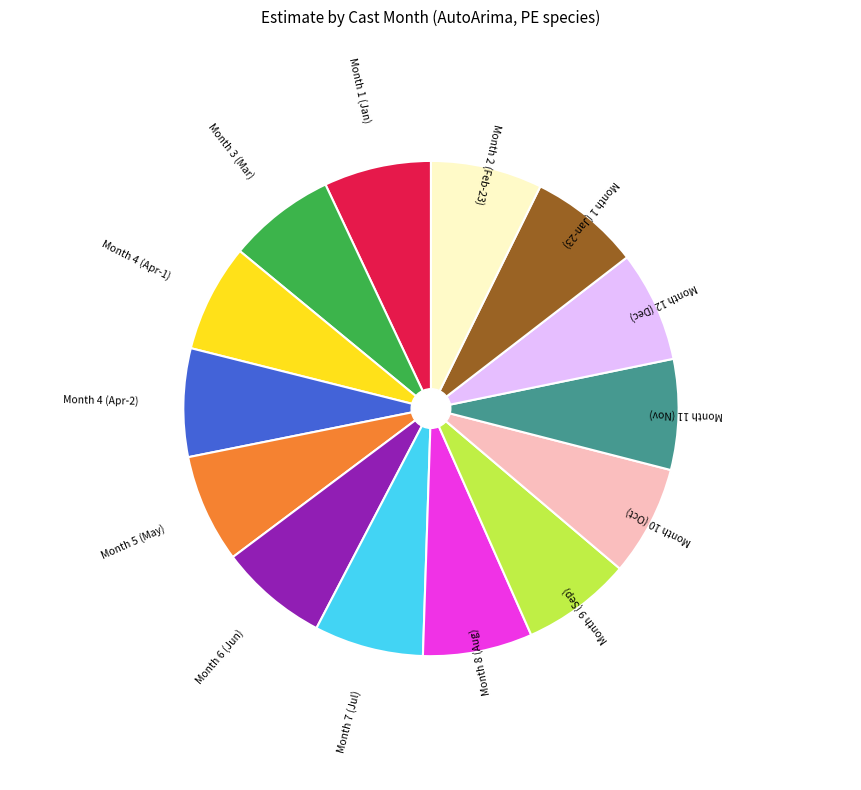

How many slices are in this pie chart?

14